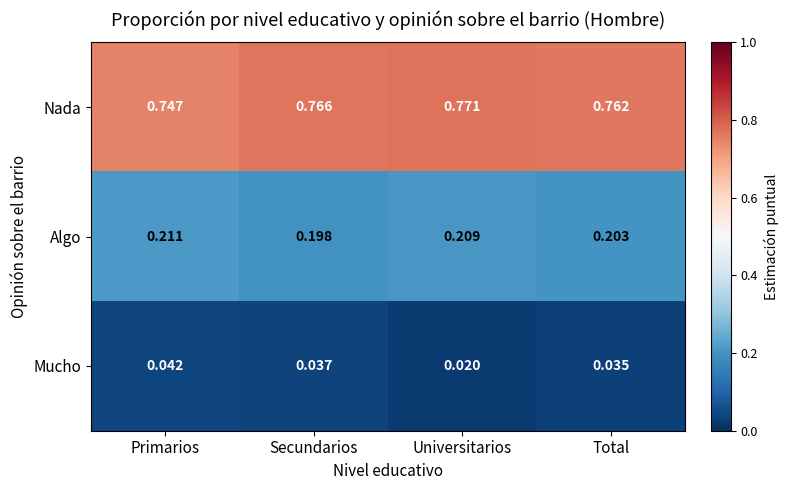

Which label corresponds to the largest value in the chart?

Universitarios